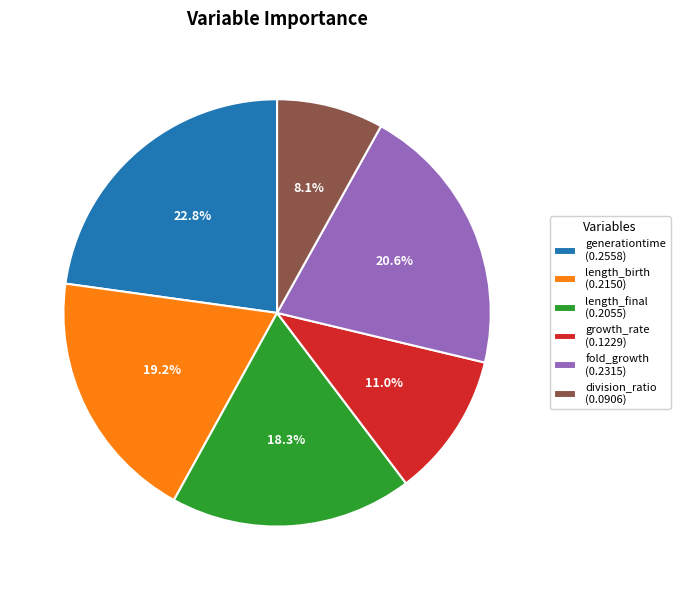

Is there a majority slice in this chart?

No